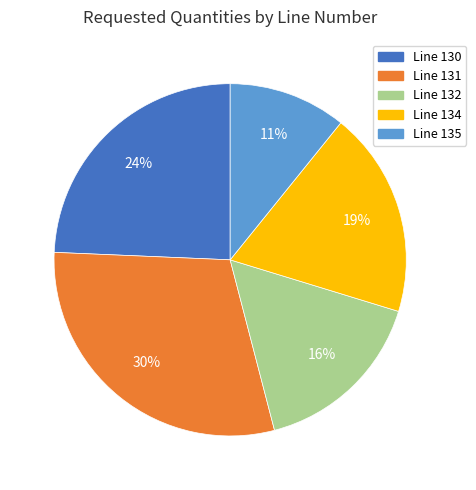

To the nearest percent, what is the difference between the largest and smallest slice percentages?

19%